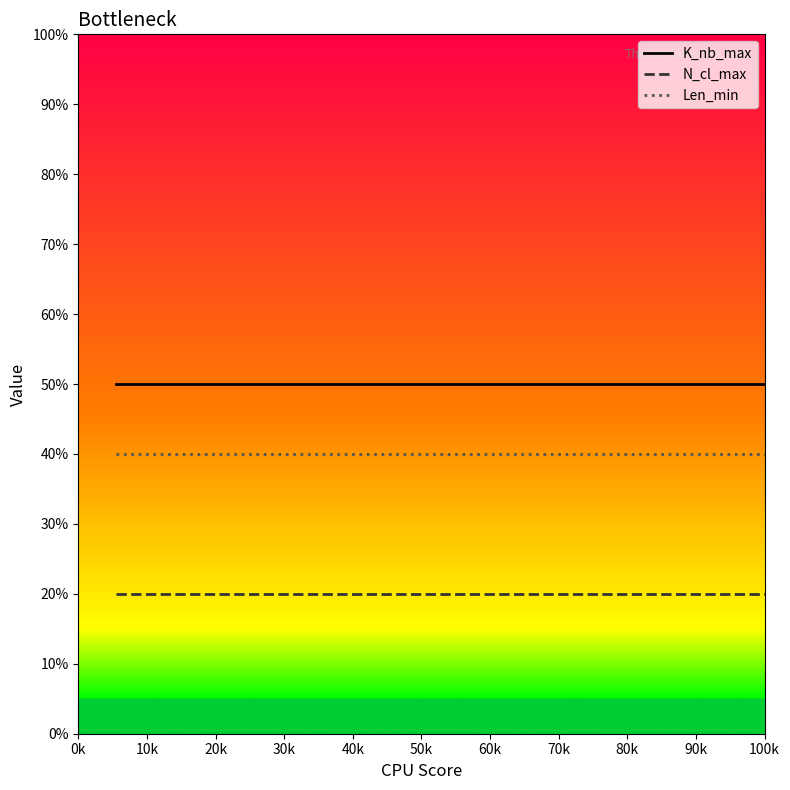

True or false: K_nb_max and N_cl_max intersect in this chart.

False